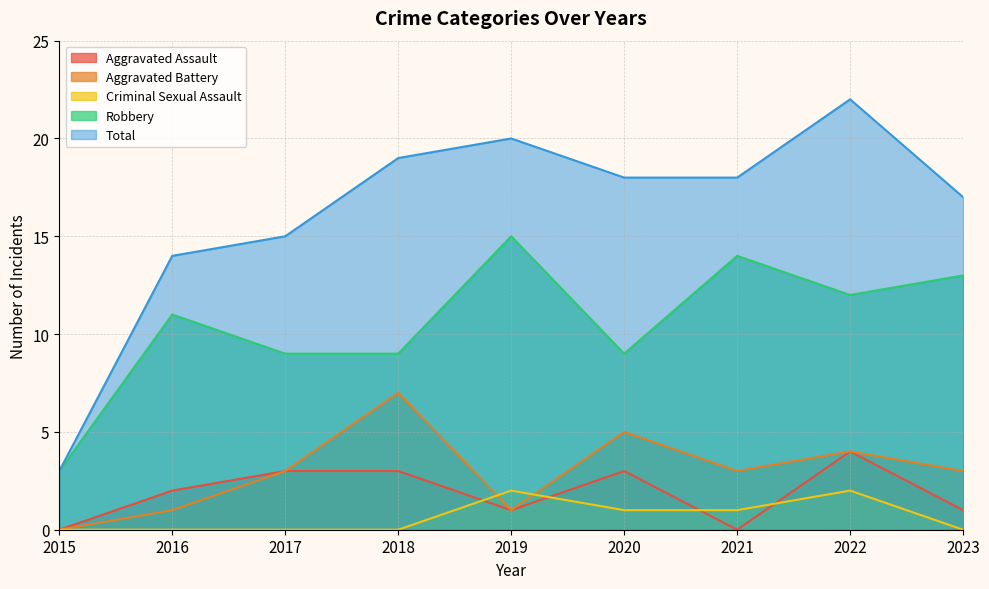

How many interior local peaks does the Total series have?

2